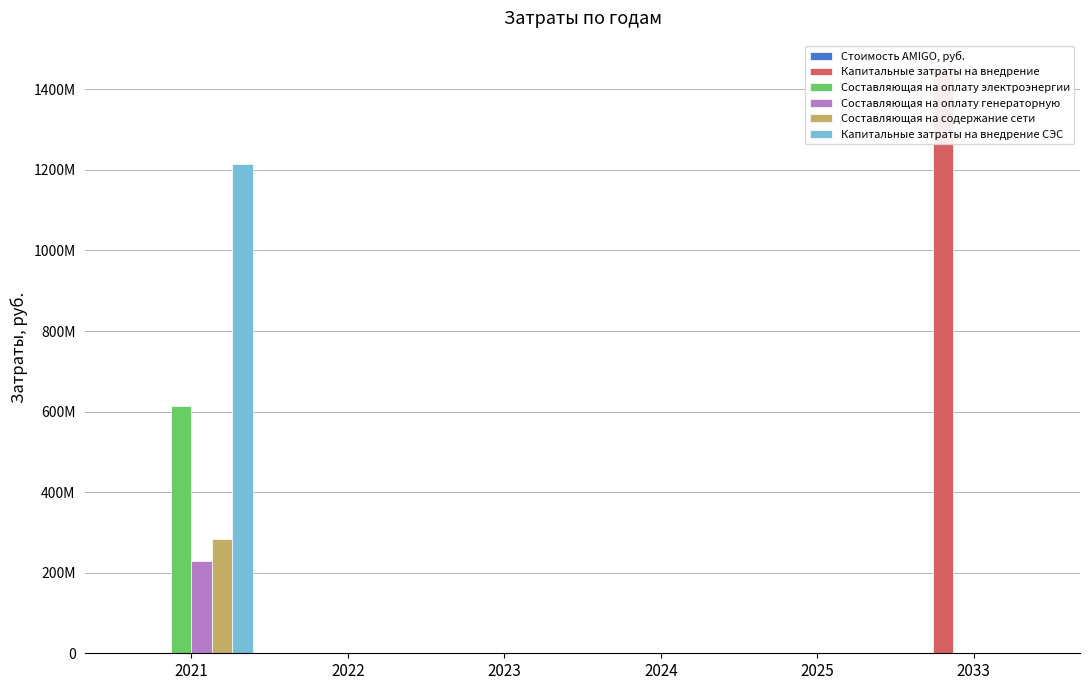

Which series has the largest total across all categories?

Капитальные затраты на внедрение